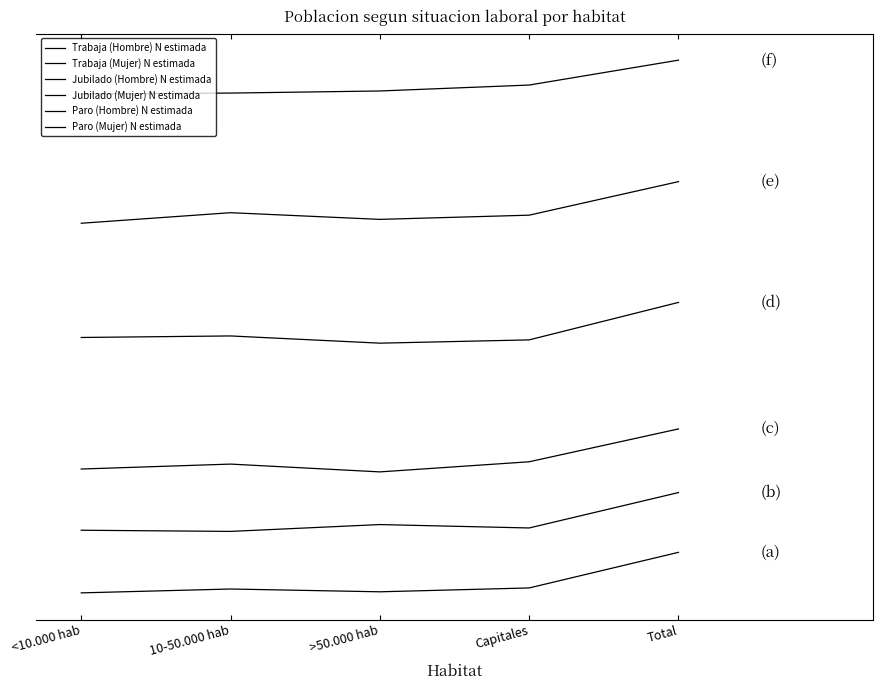

Does the chart have visible grid lines?

No